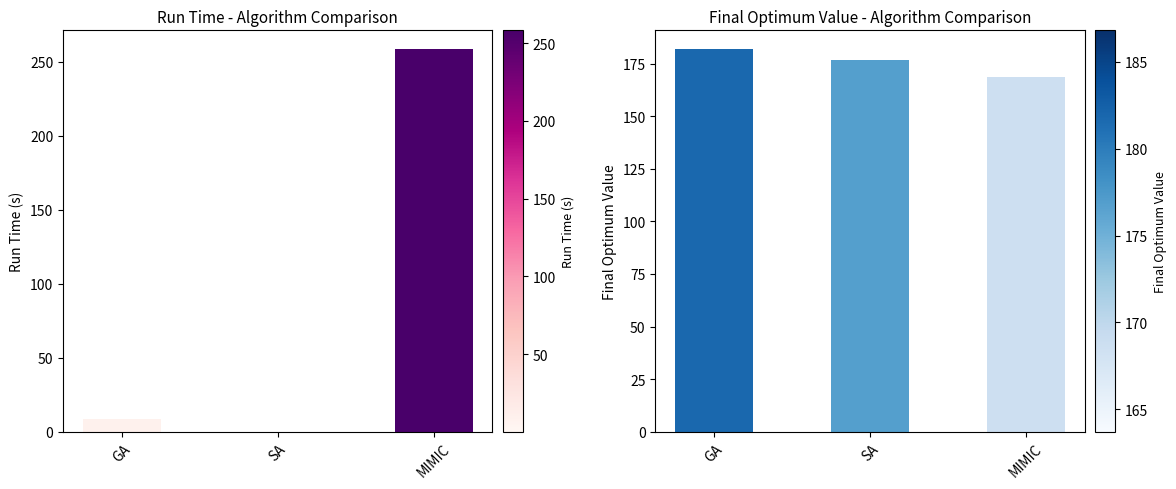

How many values in the final_optimum_value series are below 176?

1